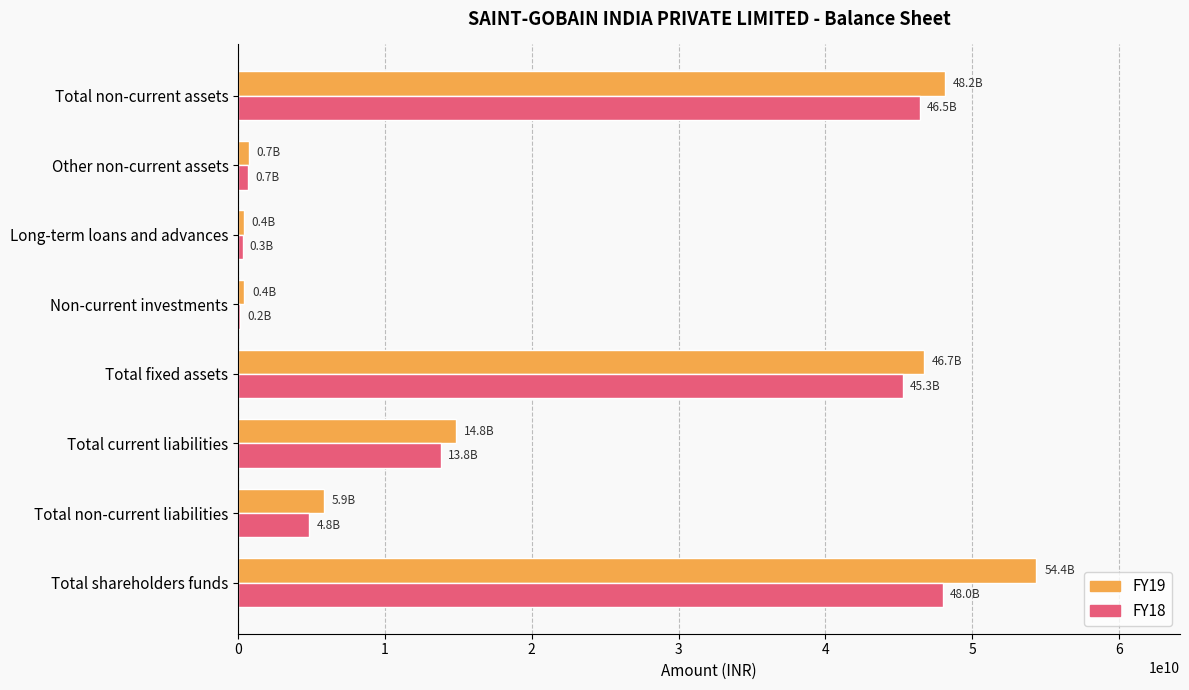

At which category is the sum across all series the highest?

Total shareholders funds